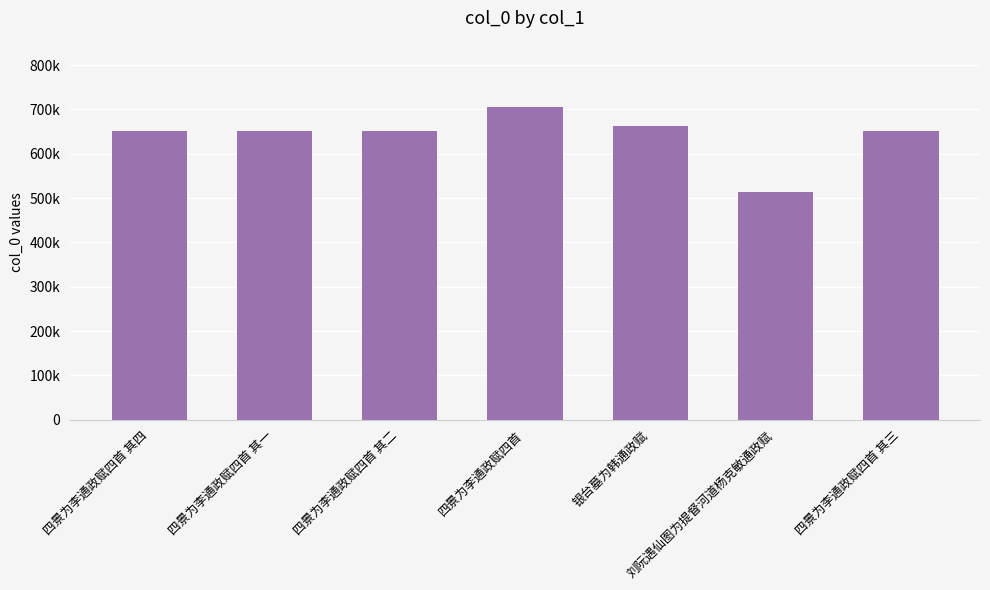

What is the change in value from 四景为李通政赋四首 其四 to 四景为李通政赋四首 其三?

-1